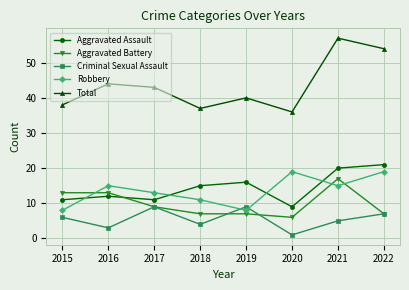

What is the total value across all series at 2016?

87